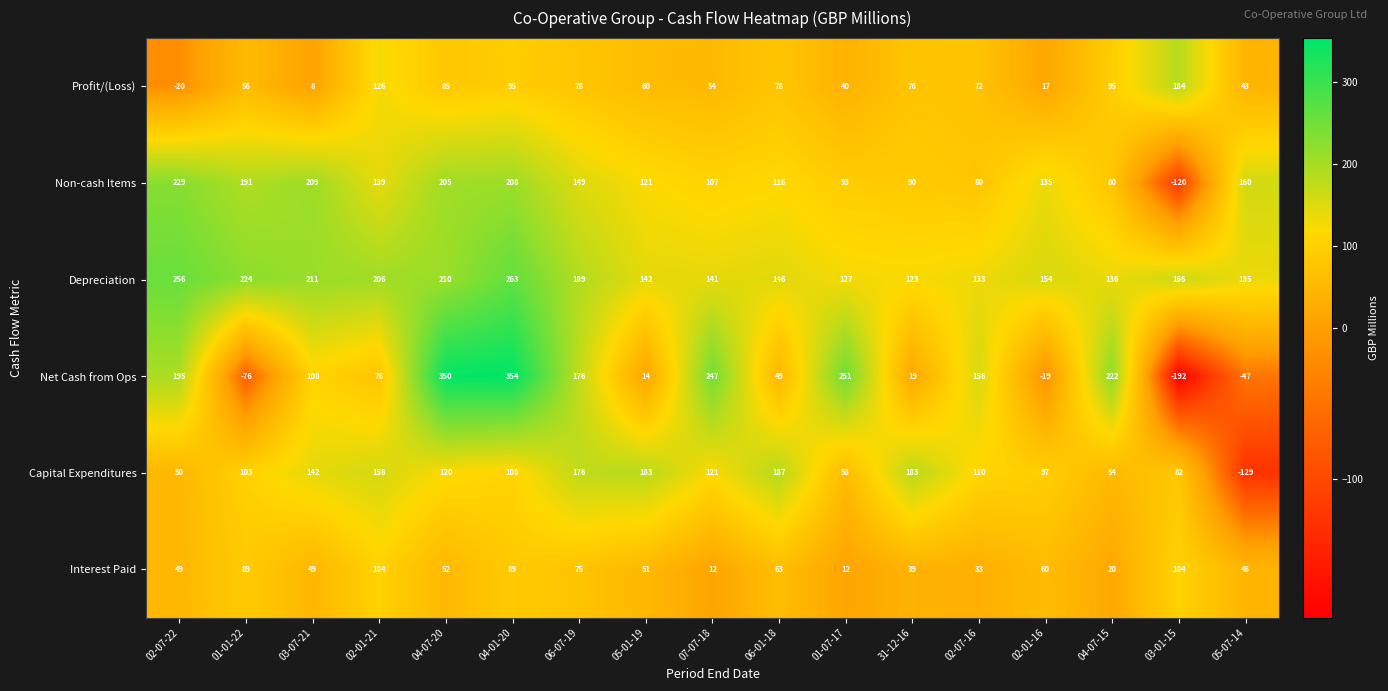

Which category has the lowest value across all series?

03-01-15